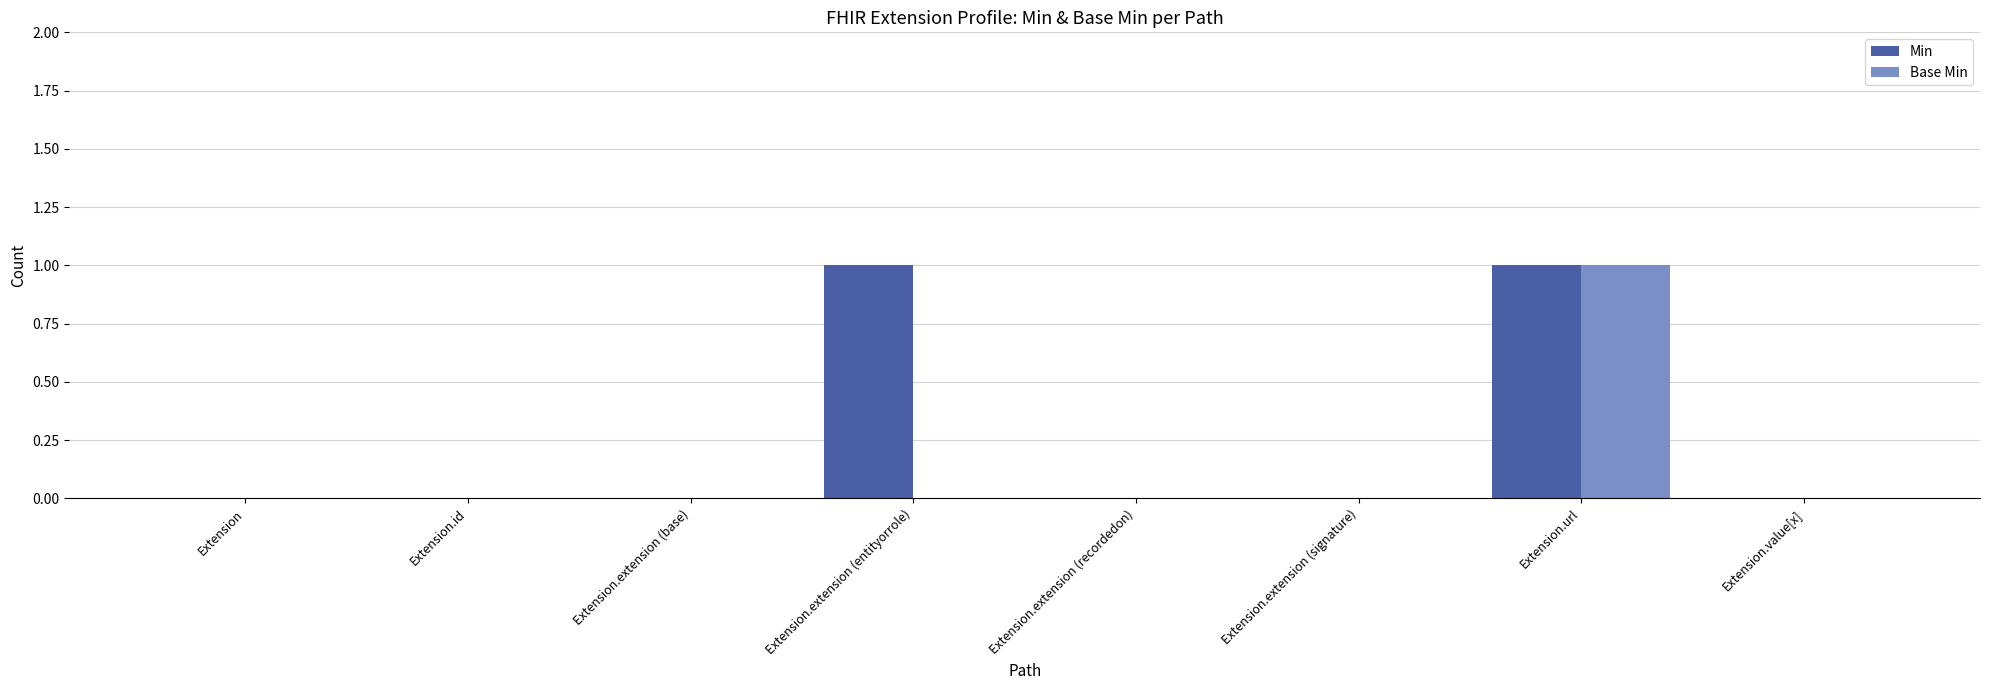

At which category is the sum across all series the highest?

Extension.url